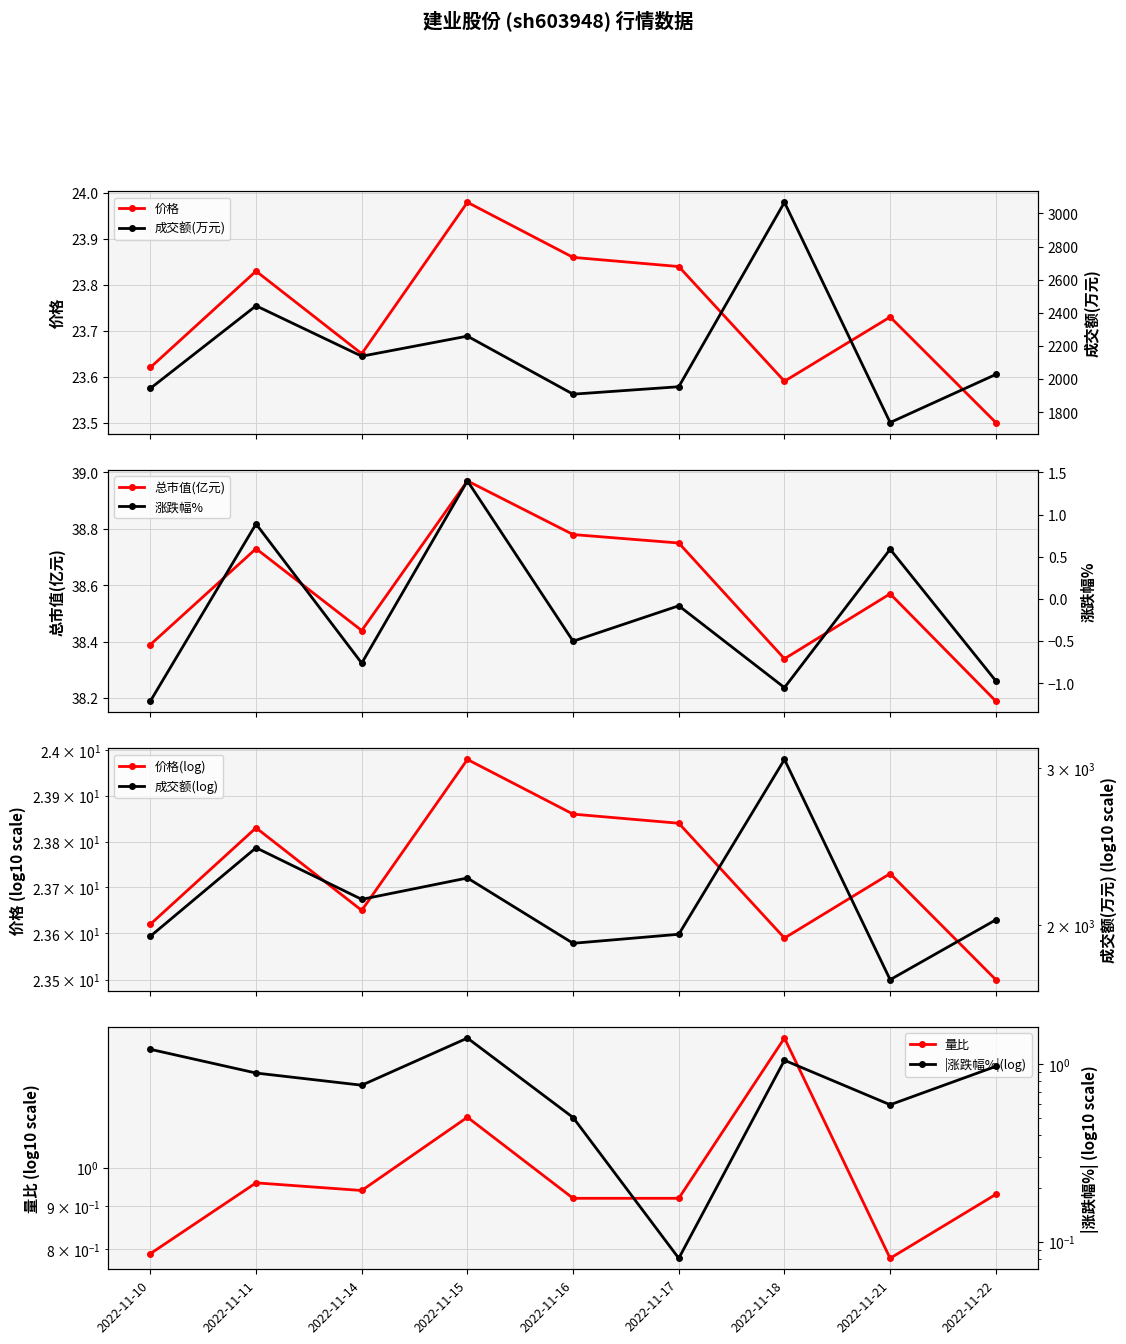

Is it true that 涨跌幅% equals -0.1 at 2022-11-17?

True